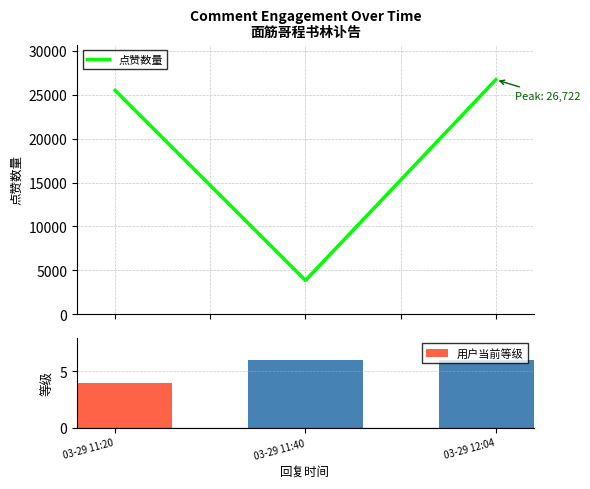

Rank the series at 03-29 11:20 from lowest to highest value.

用户当前等级, 点赞数量